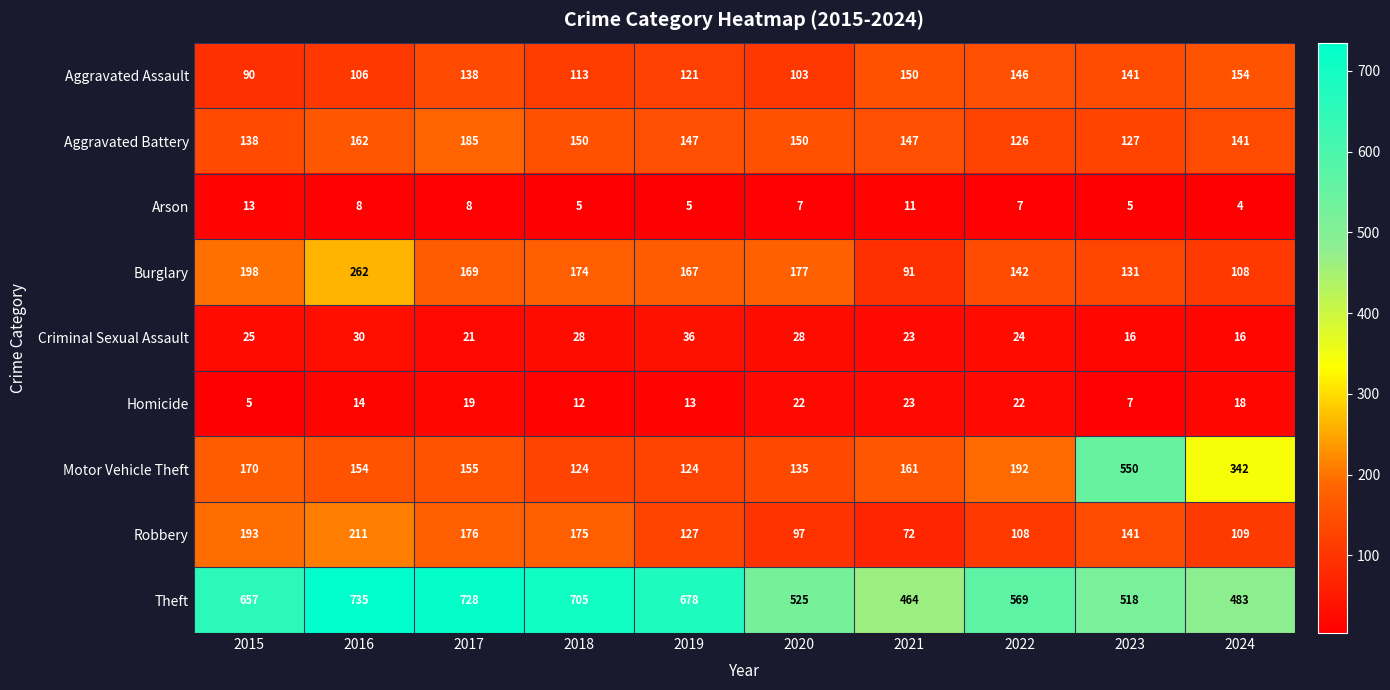

What is the difference between the maximum and second lowest values in the Robbery series?

114